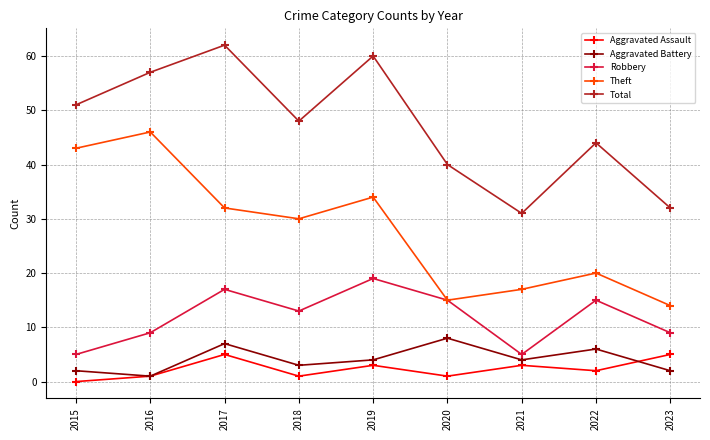

True or false: Theft has more than 2 points higher than both neighbors.

True